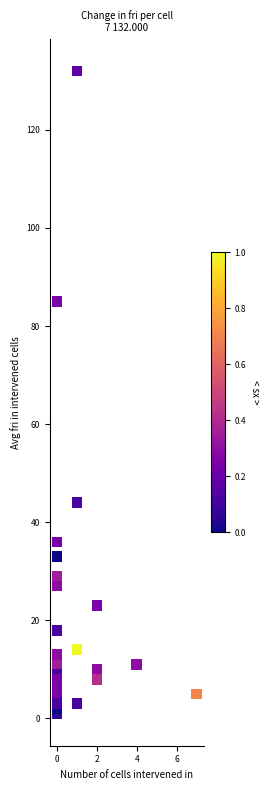

What Y value in the scatter plot is closest to 66?

85